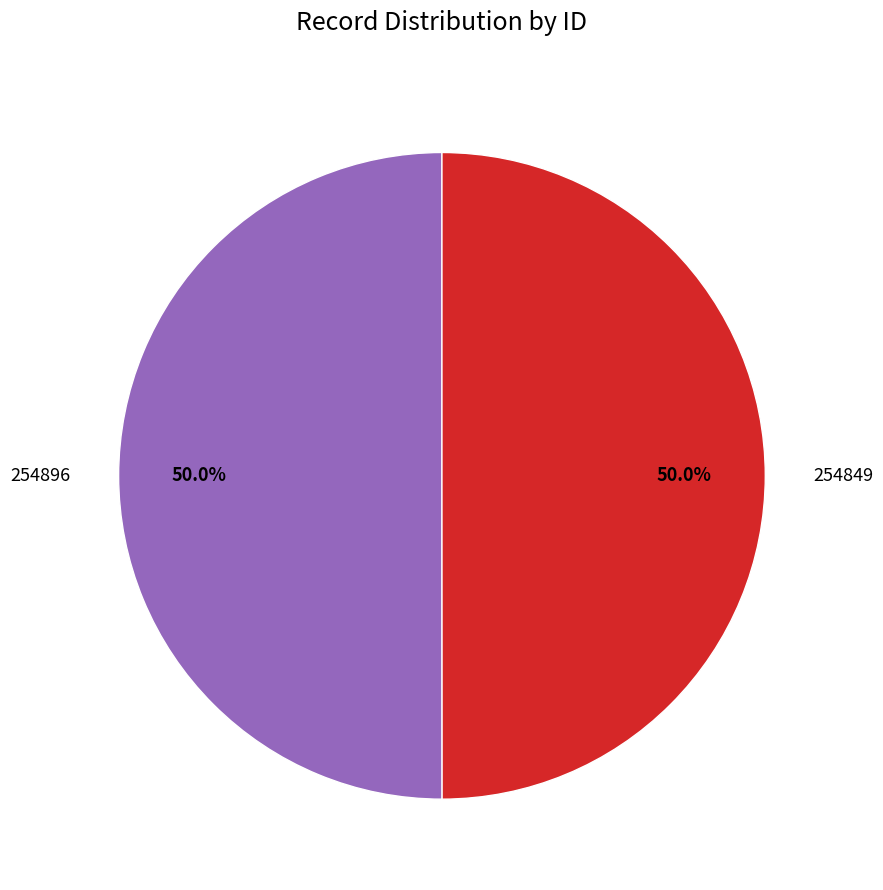

How much of the chart is everything except 254896?

50.0%